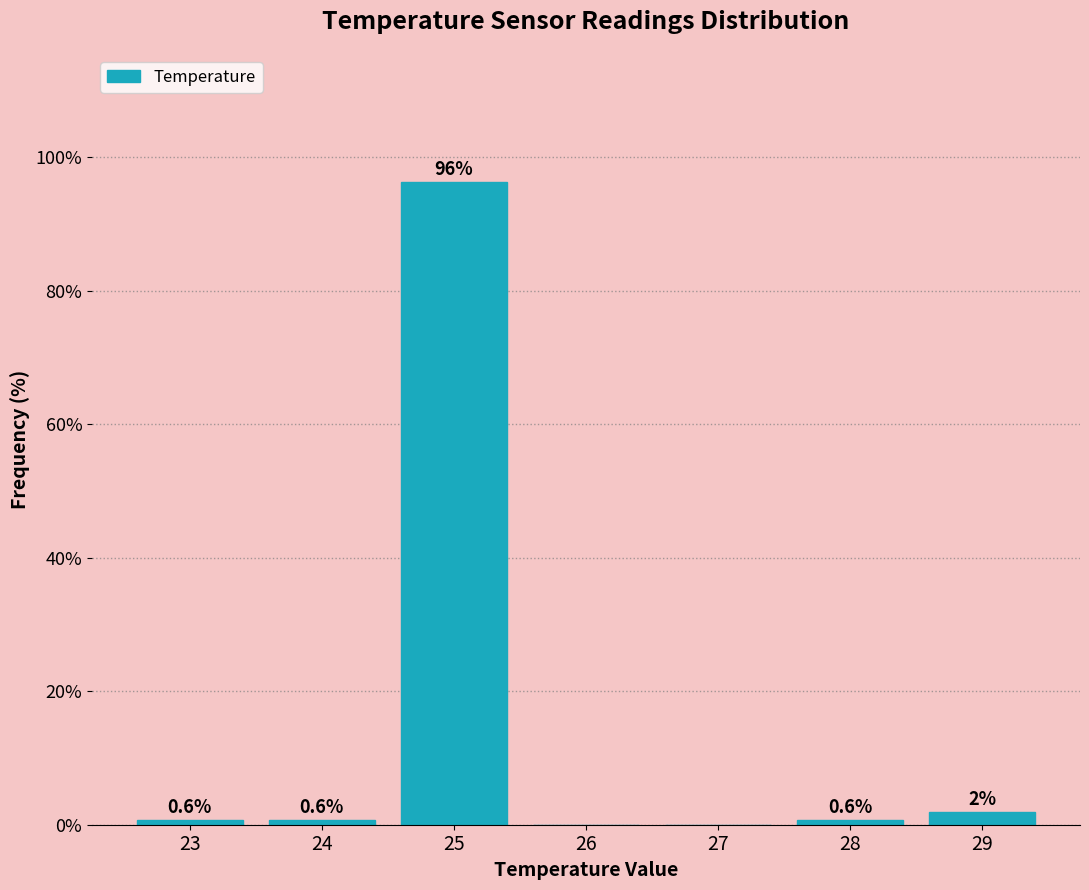

Reading left to right, transcribe all the data shown in this chart.

23=0.6	24=0.6	25=96.2	26=0.0	27=0.0	28=0.6	29=1.9